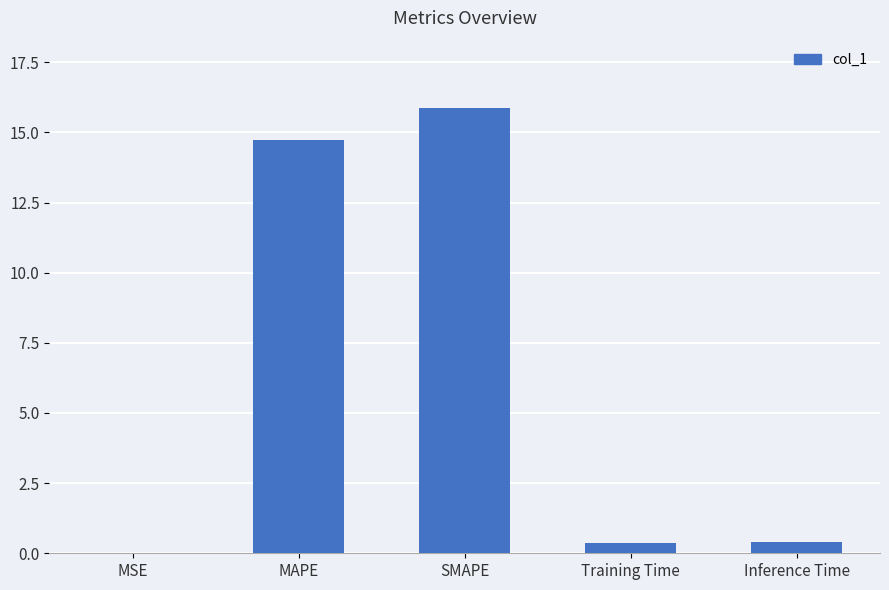

Are the bars horizontal?

No